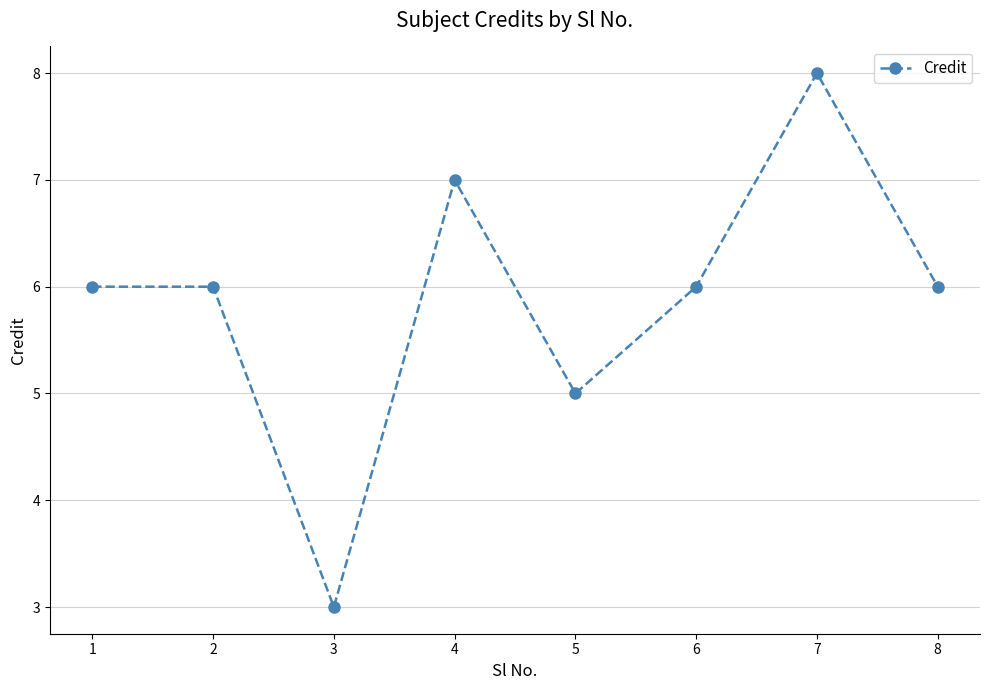

Reading right to left, what are all the values shown in this chart?

8=6	7=8	6=6	5=5	4=7	3=3	2=6	1=6